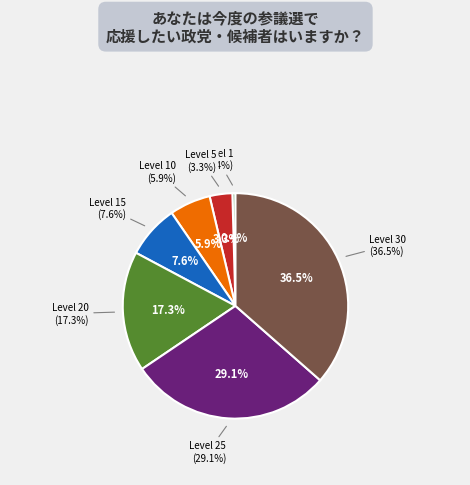

The Level 5 slice represents 3% of the pie. True or false?

True